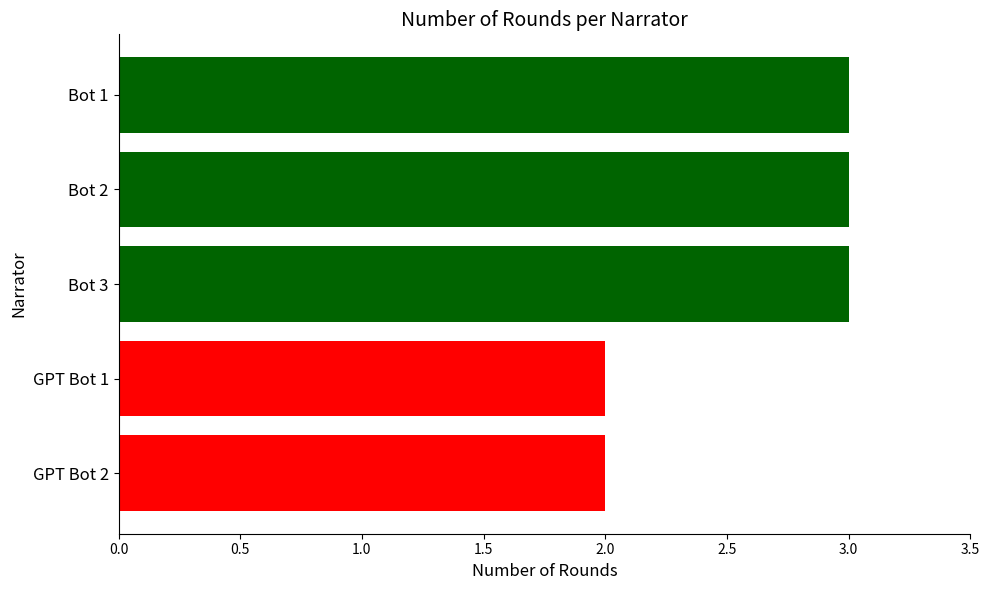

What is the greatest value displayed?

3